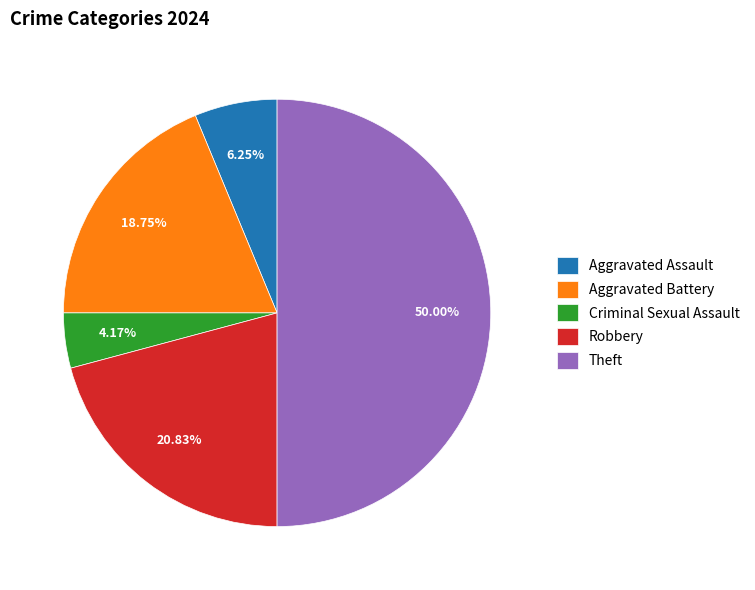

Which slice is the largest?

Theft